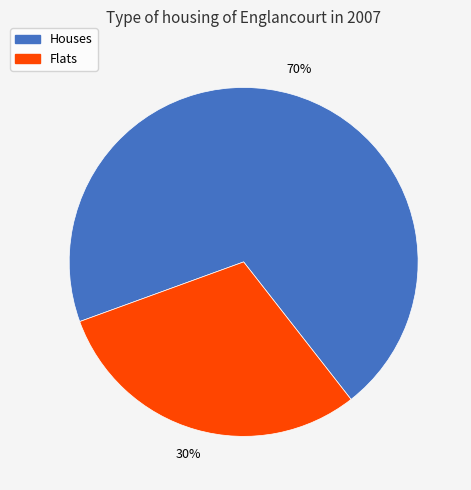

Does any single category account for the majority?

Yes